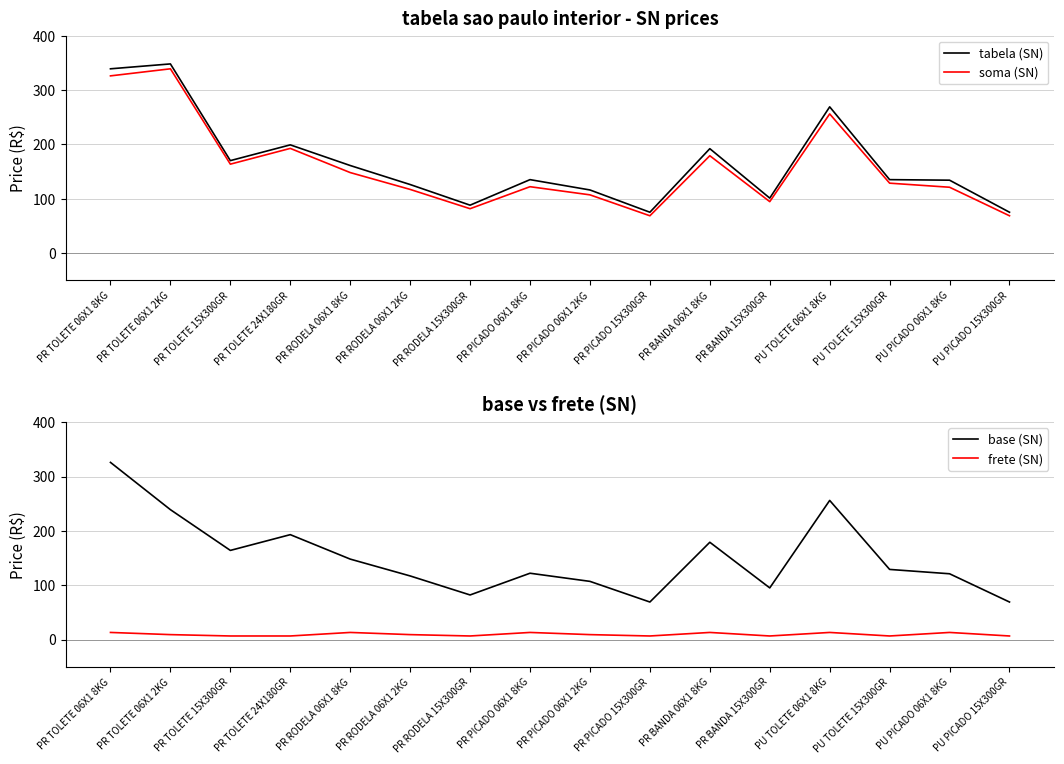

List the labels in order of soma (SN) value, largest first.

PR TOLETE 06X1 2KG, PR TOLETE 06X1 8KG, PU TOLETE 06X1 8KG, PR TOLETE 24X180GR, PR BANDA 06X1 8KG, PR TOLETE 15X300GR, PR RODELA 06X1 8KG, PU TOLETE 15X300GR, PR PICADO 06X1 8KG, PU PICADO 06X1 8KG, PR RODELA 06X1 2KG, PR PICADO 06X1 2KG, PR BANDA 15X300GR, PR RODELA 15X300GR, PR PICADO 15X300GR, PU PICADO 15X300GR